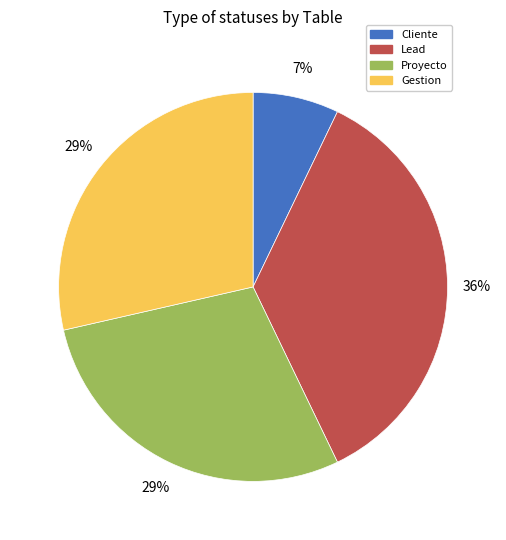

To the nearest percent, what is the average slice percentage?

25%